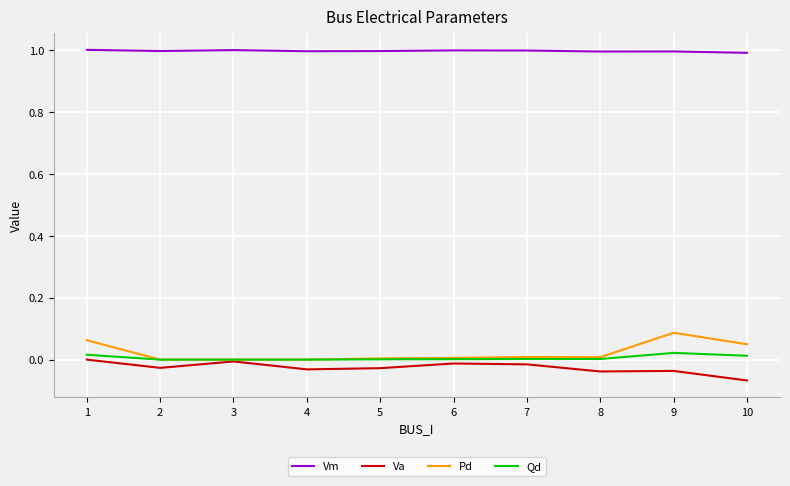

At which label does Pd reach its peak?

9